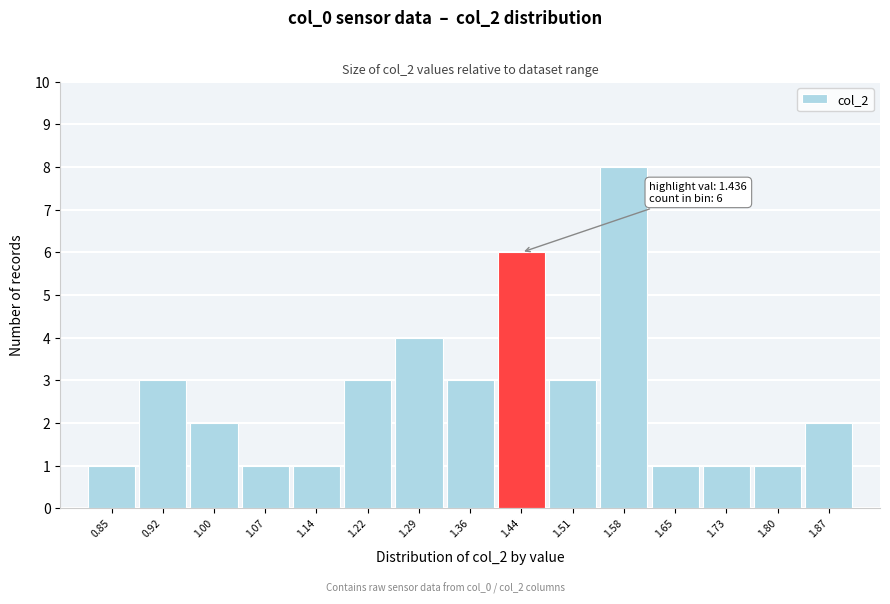

Reading right to left, extract all data points from this chart.

2	1	1	1	8	3	6	3	4	3	1	1	2	3	1